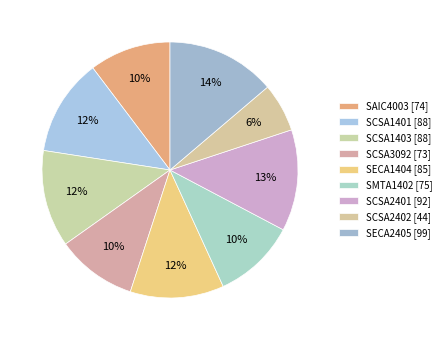

Rank the categories by value from lowest to highest.

SCSA2402, SCSA3092, SAIC4003, SMTA1402, SECA1404, SCSA1401, SCSA1403, SCSA2401, SECA2405